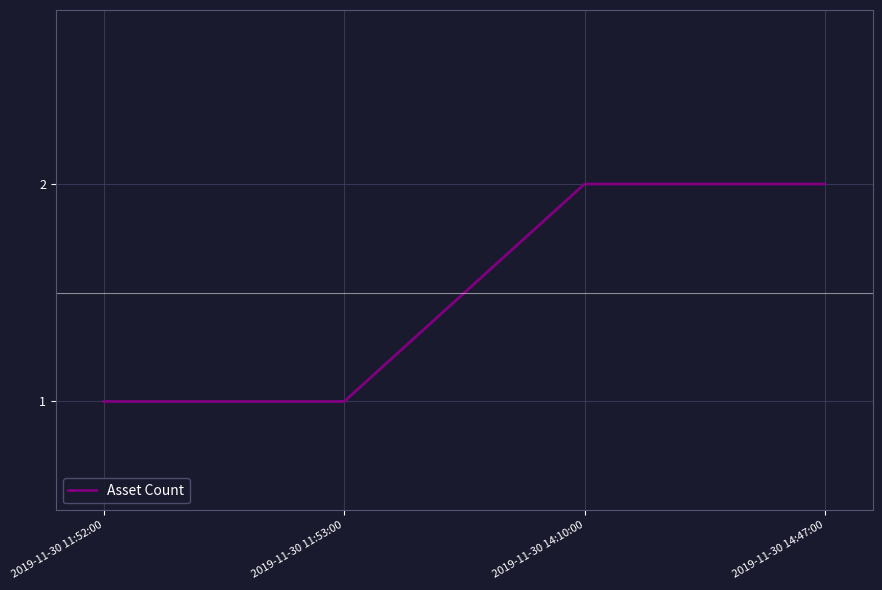

What position from the right is 2019-11-30 11:53:00?

3